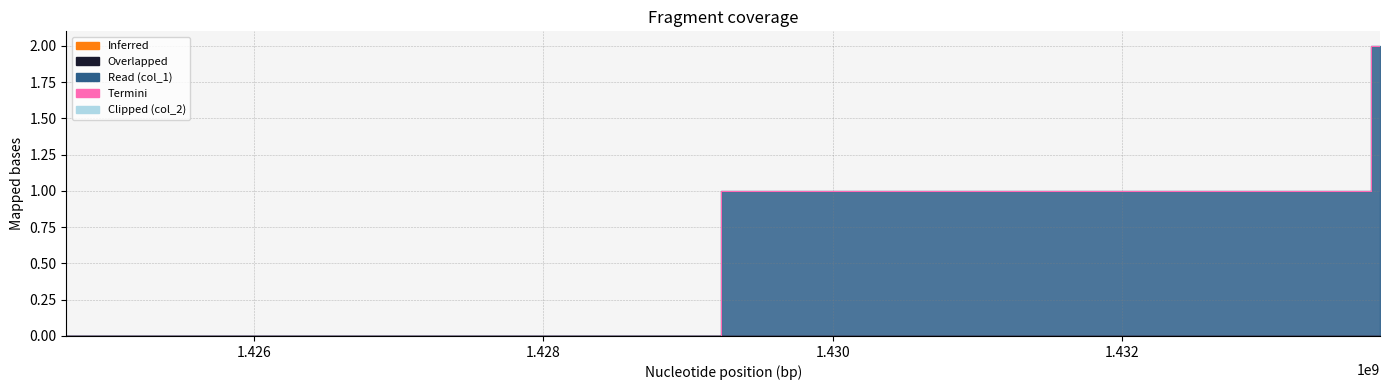

Between 1424700634 and 1433724457, which is larger?

1433724457